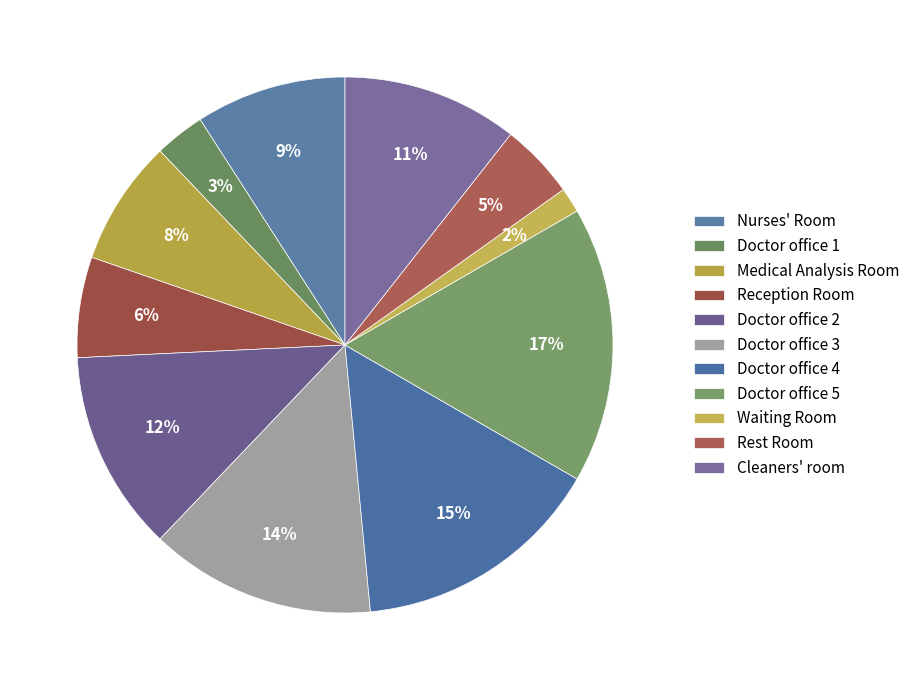

How many segments does this pie chart have?

11